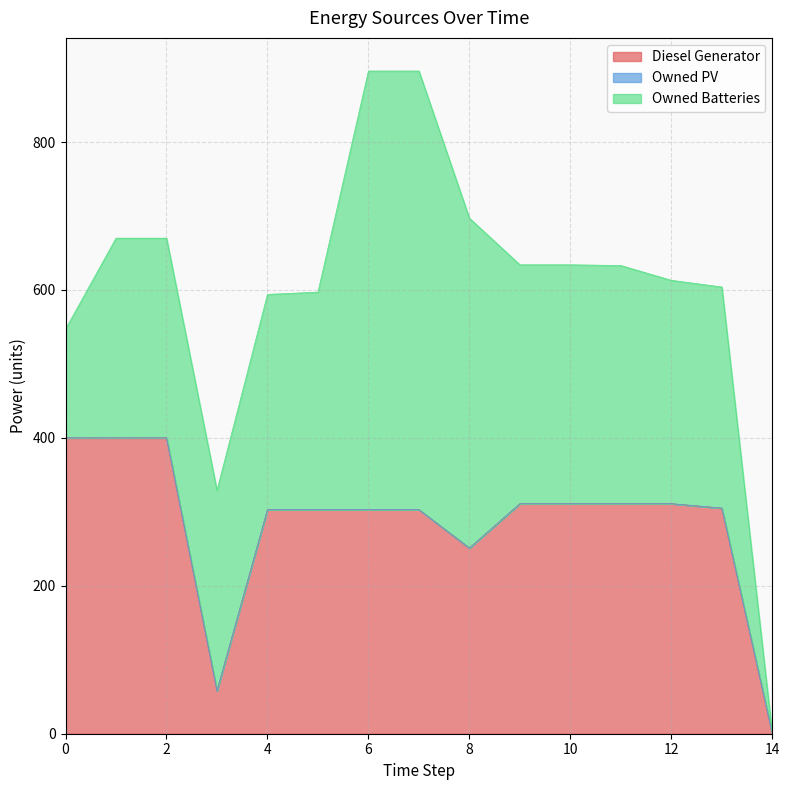

True or false: Diesel Generator has a value of 58 at 3.

True